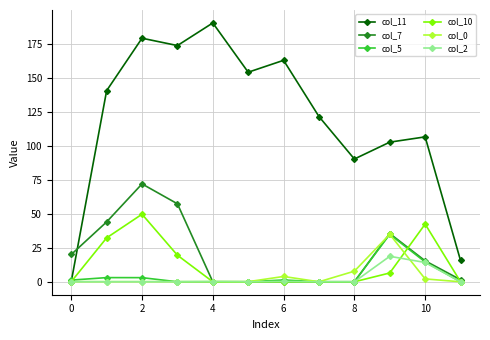

Count the number of data series in this chart.

6